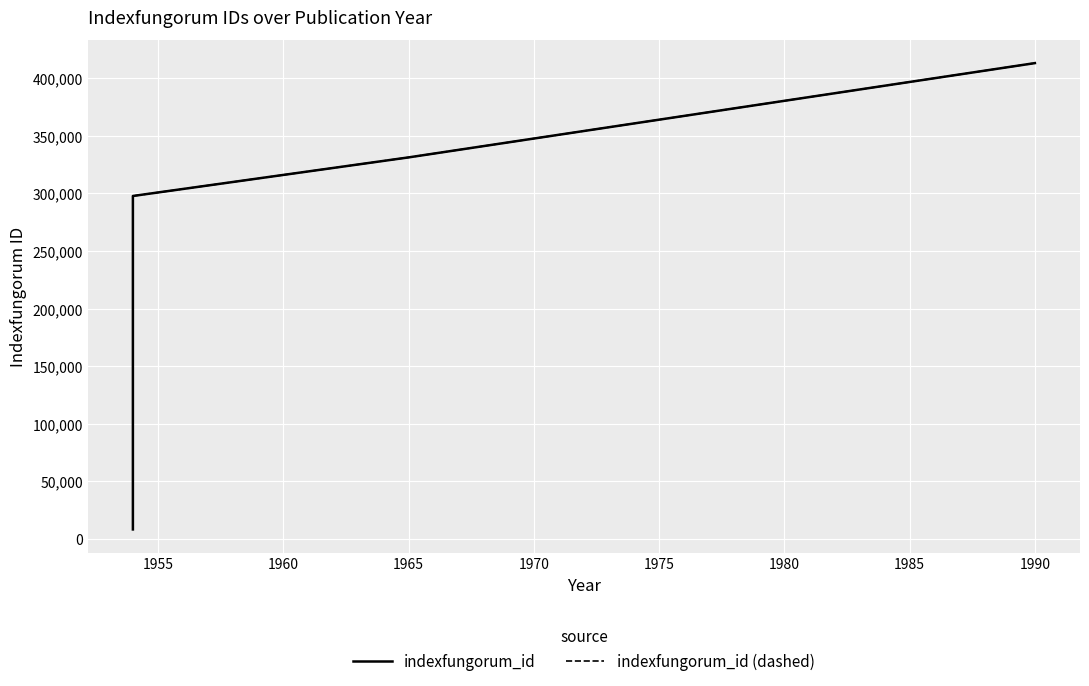

Reading right to left, extract all data points from this chart.

indexfungorum_id: 413109	331255	297762	8325
indexfungorum_id (dashed): 413109	331255	297762	8325